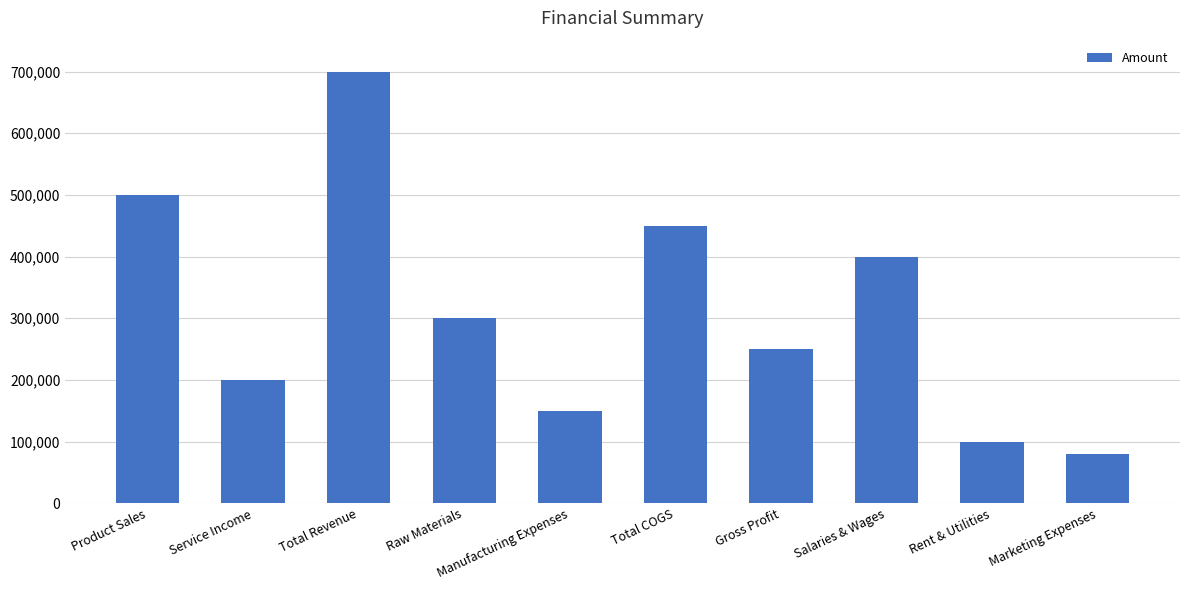

Which label corresponds to the smallest value in the chart?

Marketing Expenses